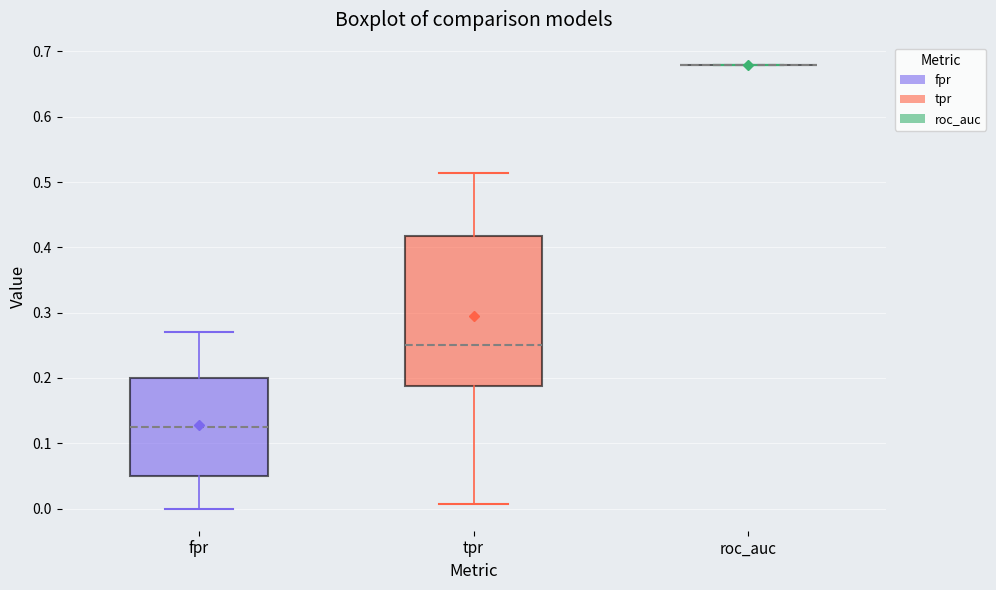

Which box is the tallest, from its lower edge to its upper edge?

tpr